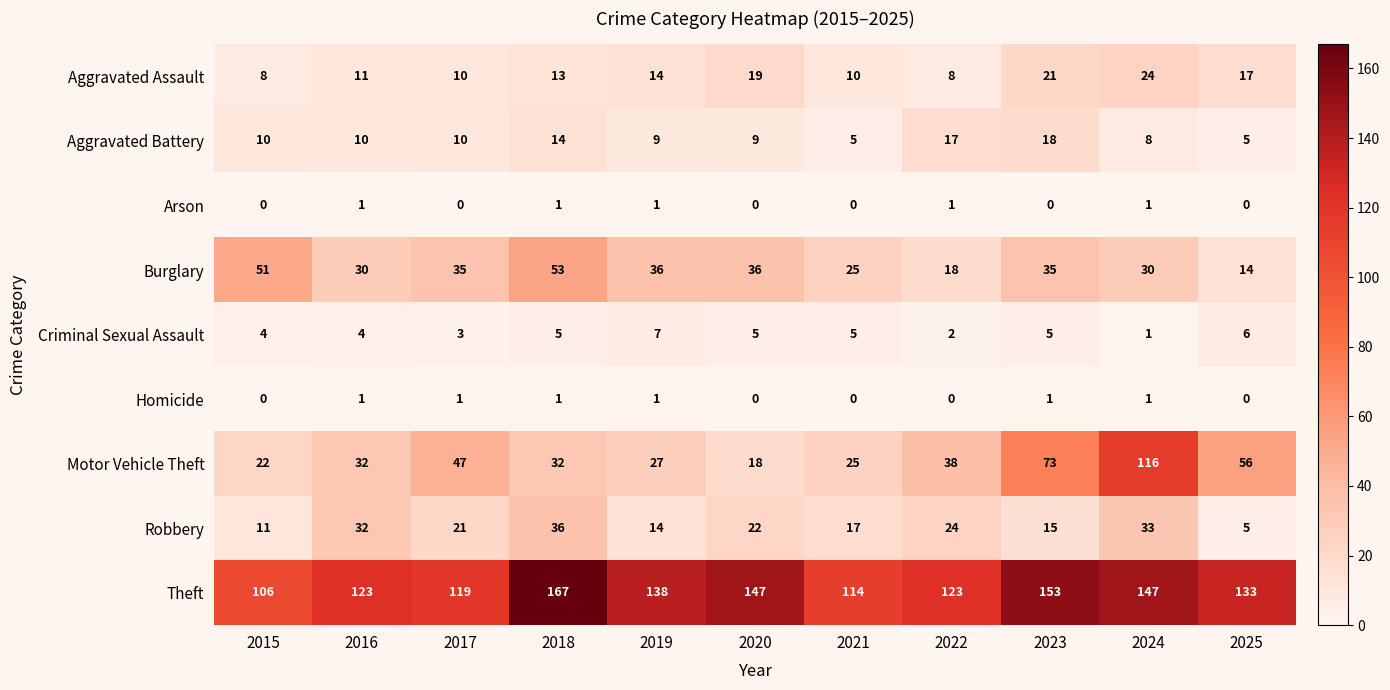

What is the approximate value of Theft at 2020, to the nearest 5?

145